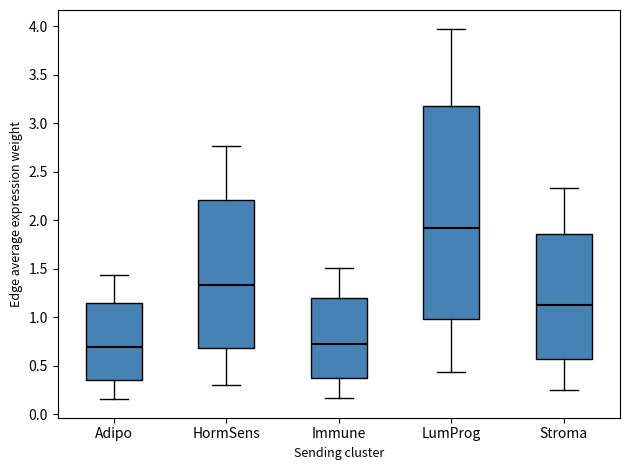

Reading left to right, transcribe this box plot: for each box, give where its median line is, the range the box spans, and where its two whiskers end, as read against the y-axis. The values are not printed on the chart, so give them approximately, as read against the axis.

Adipo: median 0.70, box 0.35 to 1.15, whiskers 0.15 to 1.45
HormSens: median 1.35, box 0.70 to 2.20, whiskers 0.30 to 2.75
Immune: median 0.75, box 0.35 to 1.20, whiskers 0.15 to 1.50
LumProg: median 1.90, box 1.00 to 3.20, whiskers 0.45 to 3.95
Stroma: median 1.15, box 0.55 to 1.85, whiskers 0.25 to 2.35